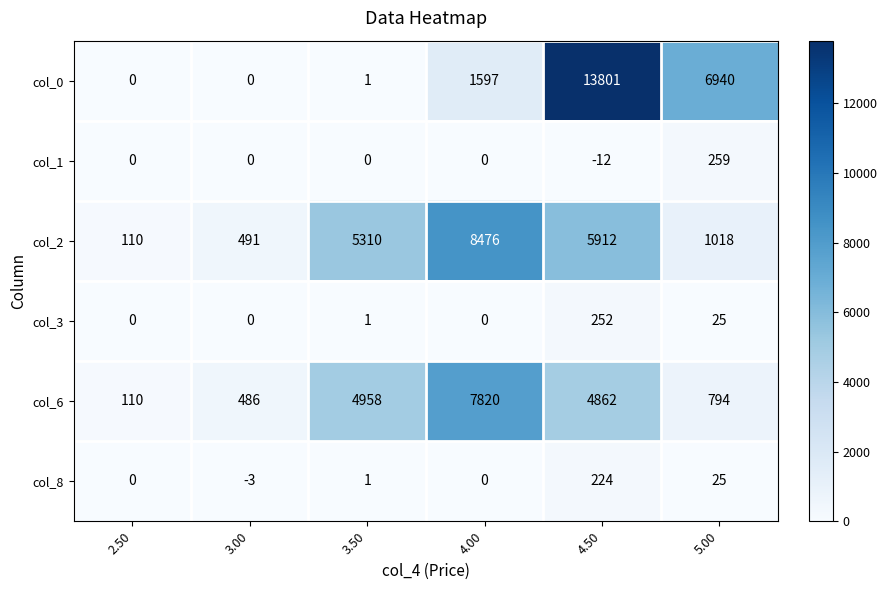

What is the difference between the highest and lowest values at 5.00?

6915